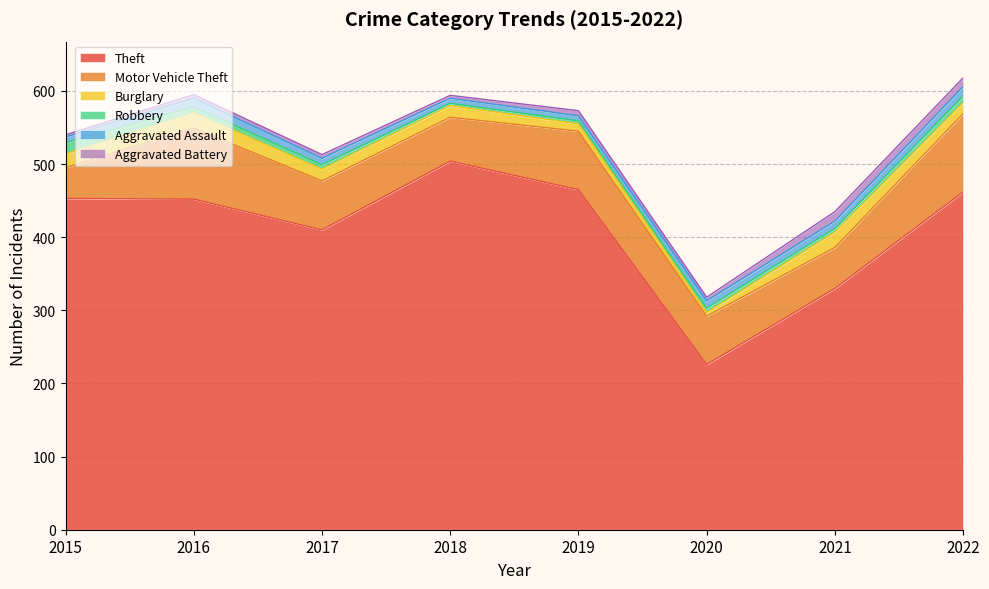

List the labels in order of Motor Vehicle Theft value, smallest first.

2015, 2021, 2018, 2020, 2017, 2019, 2016, 2022